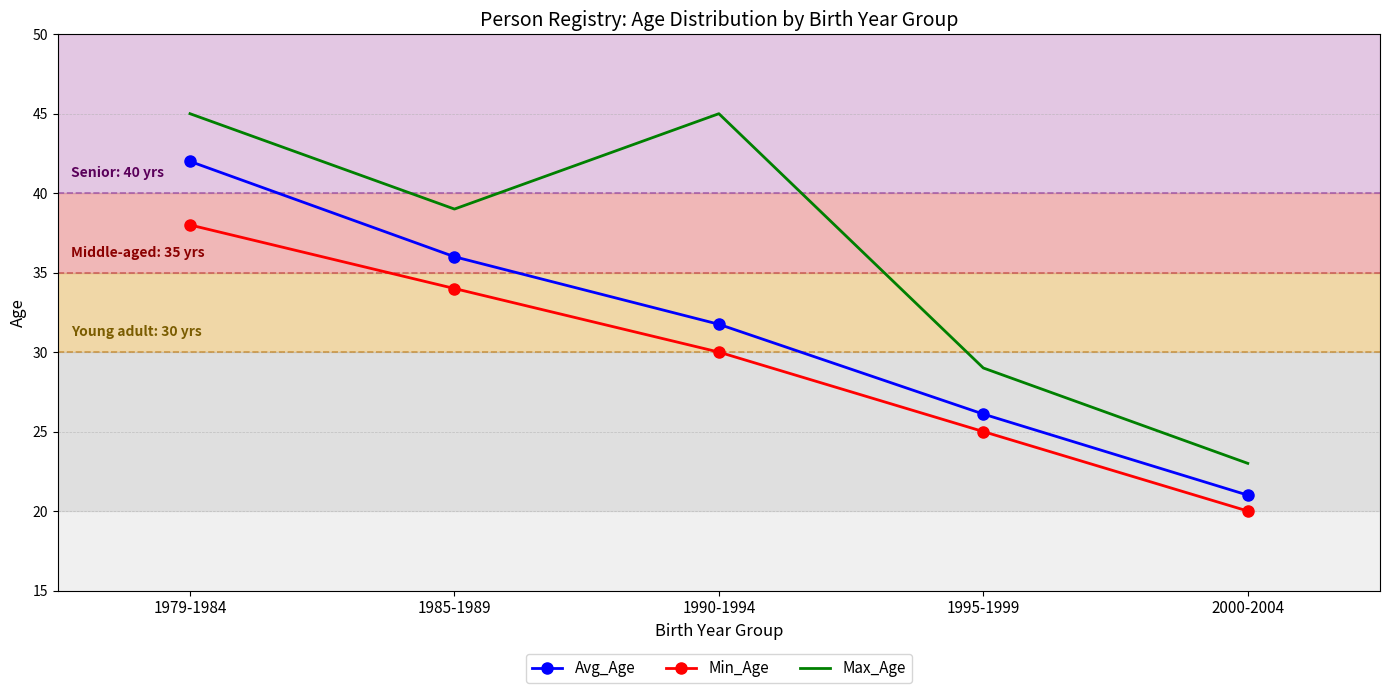

True or false: Min_Age has a value of 23.7 at 1985-1989.

False